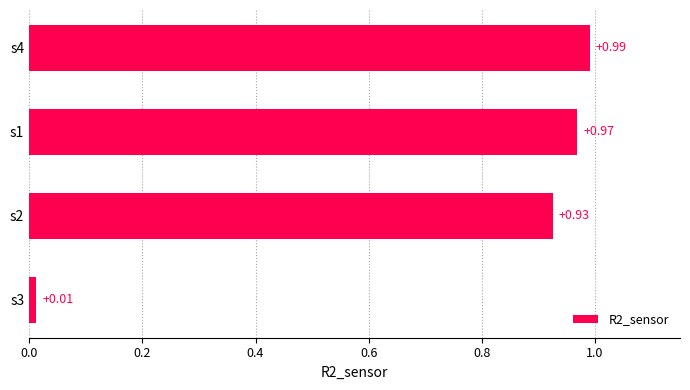

What is the average value?

0.7